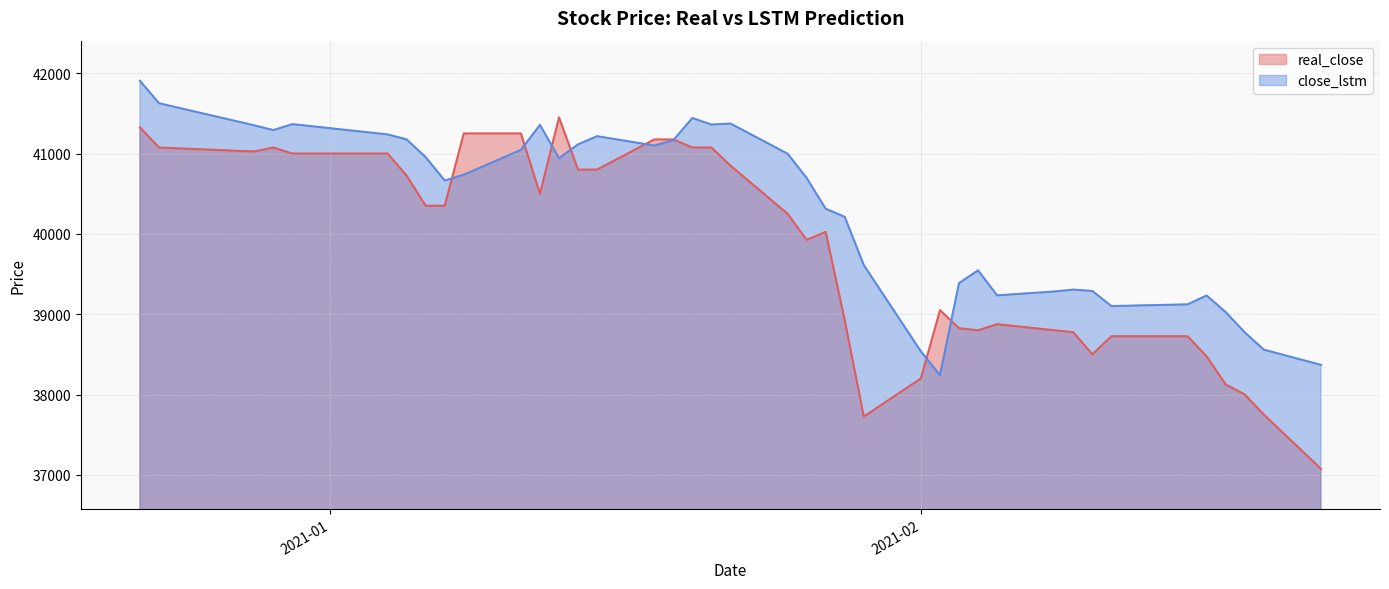

Which series ends up on top after the final intersection of close_lstm and real_close?

close_lstm